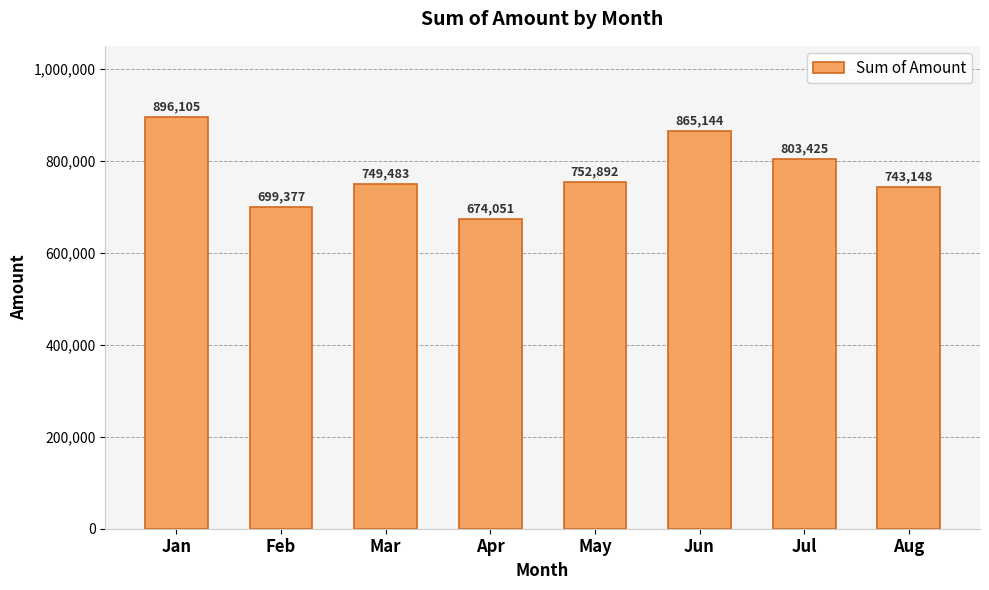

What is the difference between the maximum and minimum values?

222054